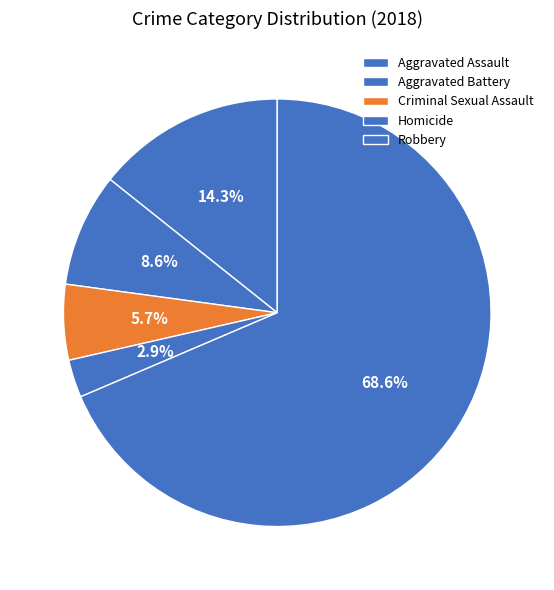

Between Robbery and Aggravated Assault, which is larger?

Robbery